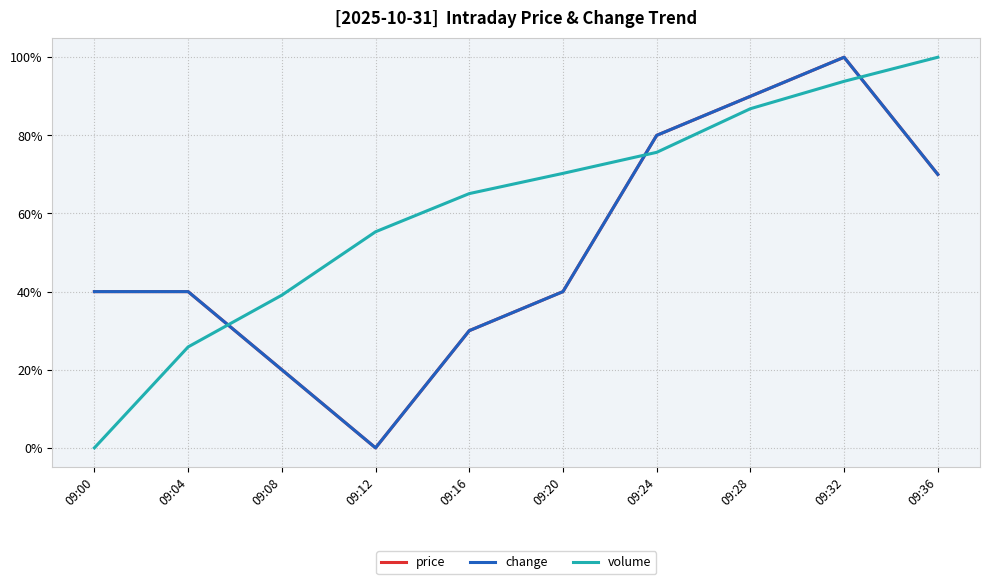

The volume series shows 31.3 at 09:20. True or false?

False